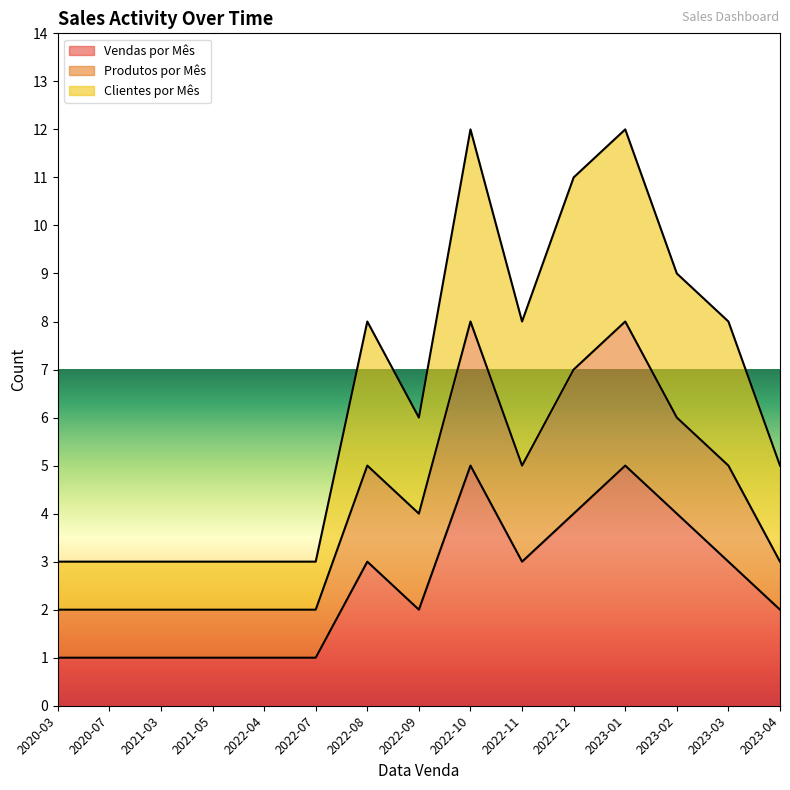

What is the label of the 15th point from the left?

2023-04